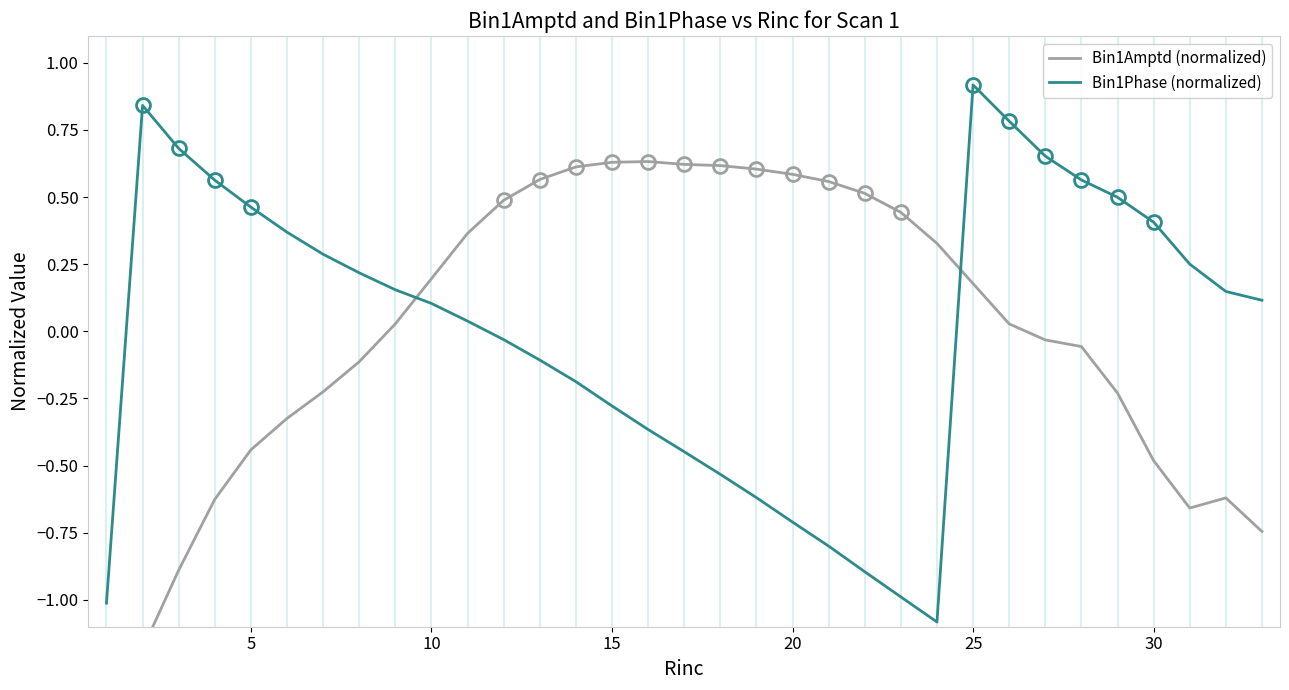

Which category has the highest value in the Bin1Phase (normalized) series?

25